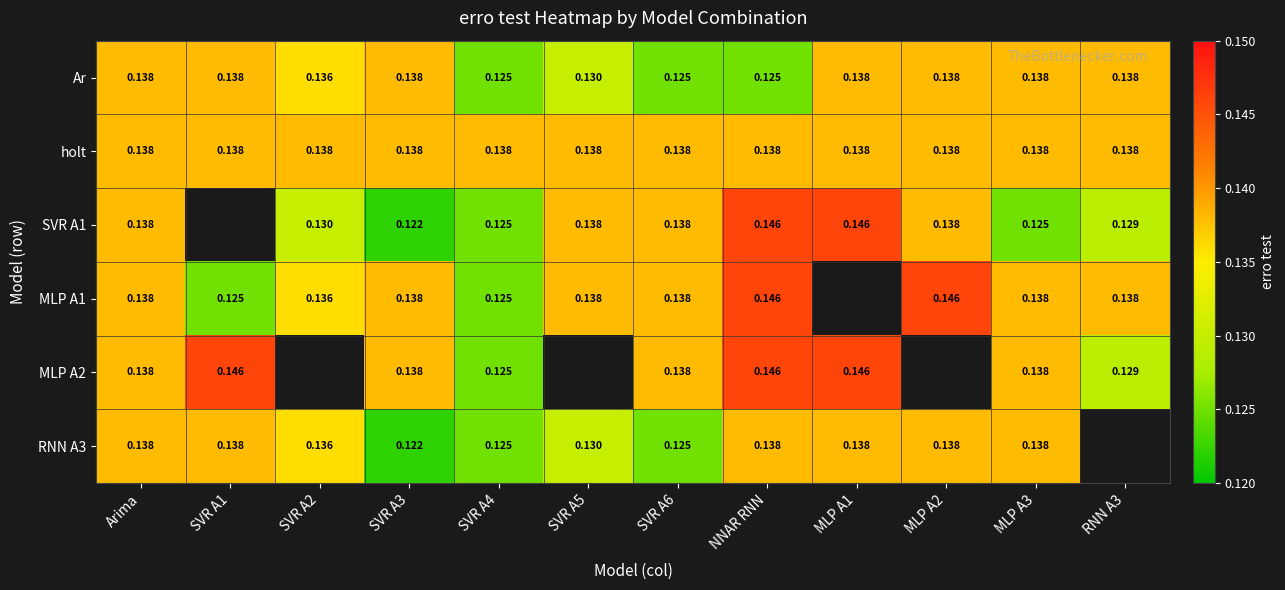

At which label is holt closest to 0?

Arima